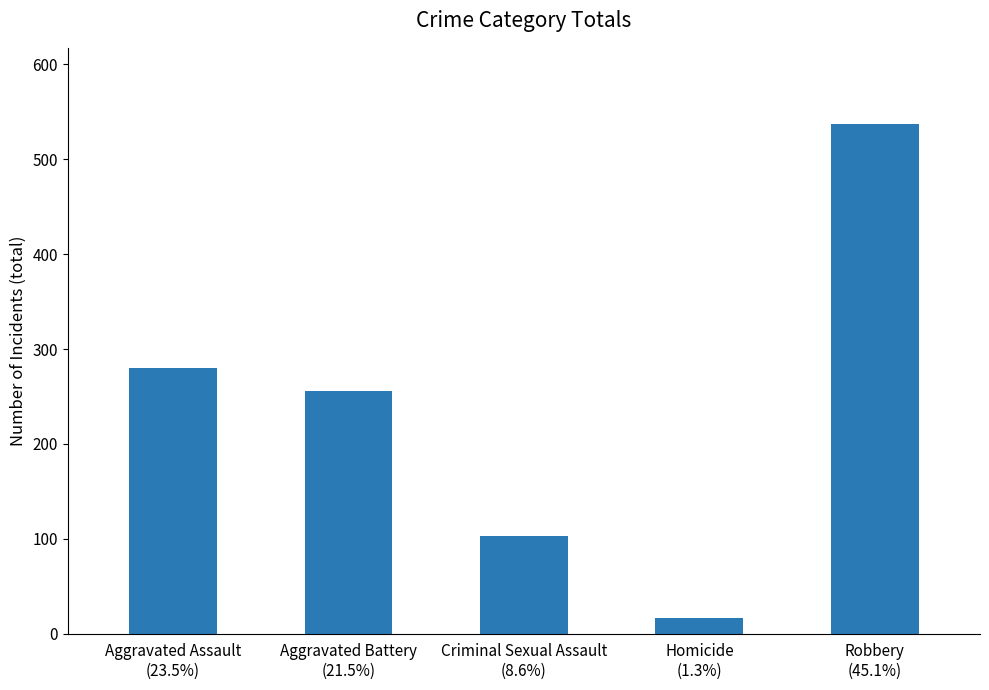

Rank the categories by value from lowest to highest.

Homicide
(1.3%), Criminal Sexual Assault
(8.6%), Aggravated Battery
(21.5%), Aggravated Assault
(23.5%), Robbery
(45.1%)